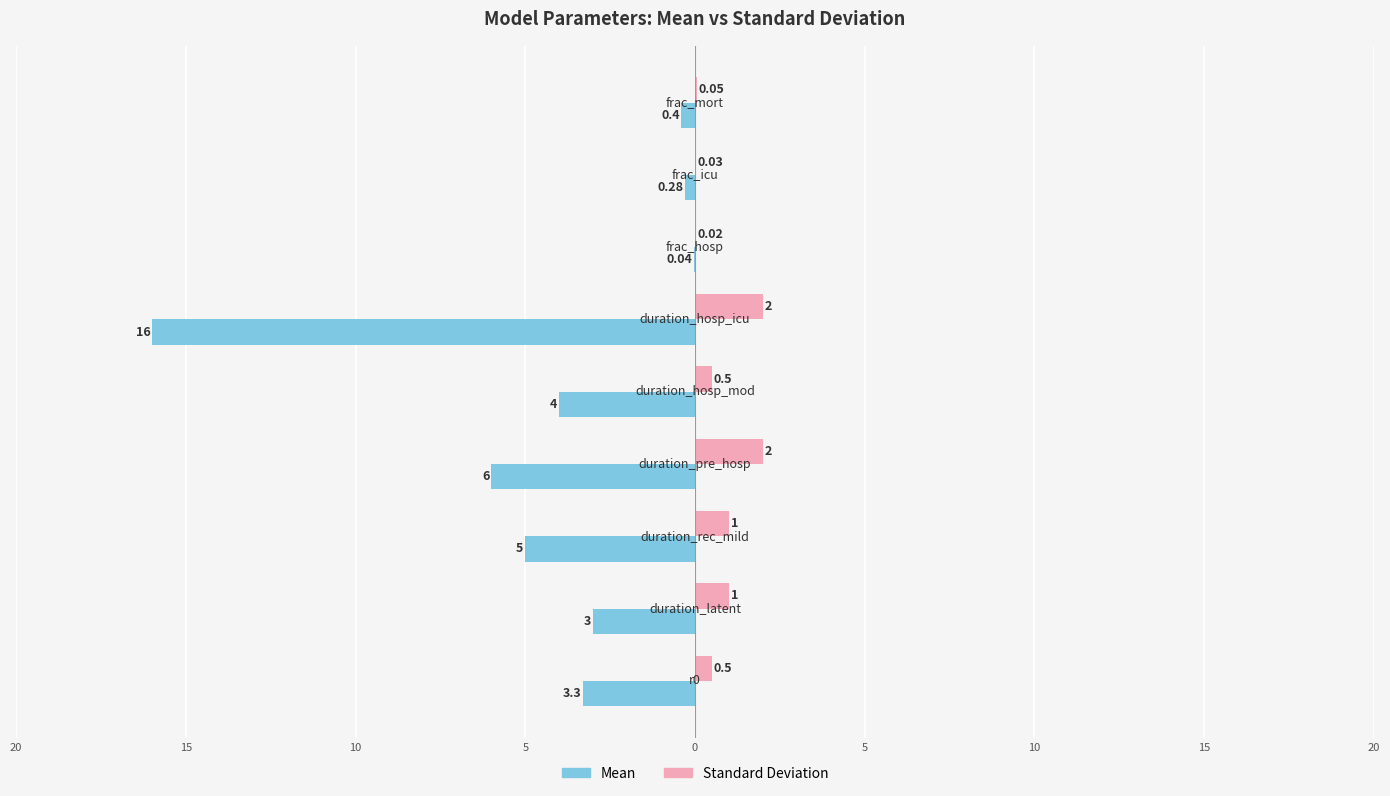

What are all the series names shown in the legend?

Mean, Standard Deviation